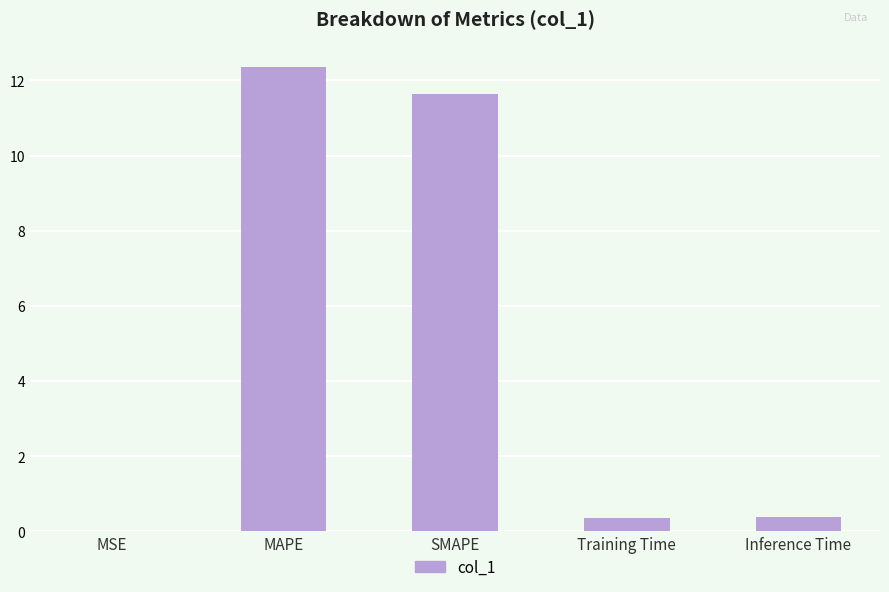

What is the sum of the values at Inference Time and Training Time?

0.7